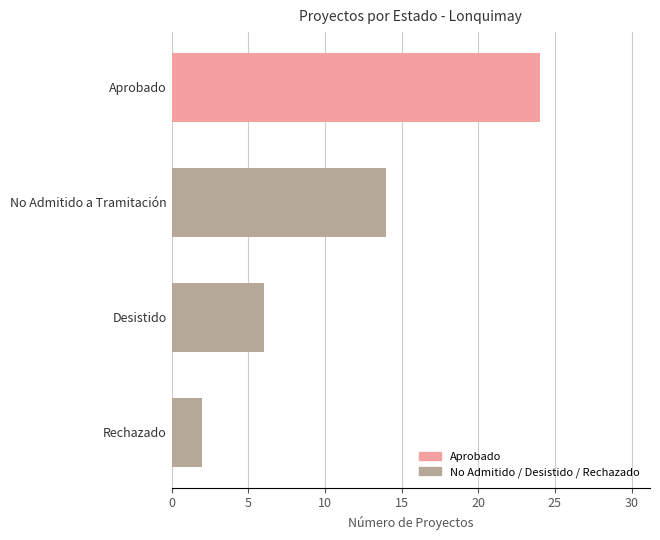

What is the sum of the values at Rechazado and Aprobado?

26